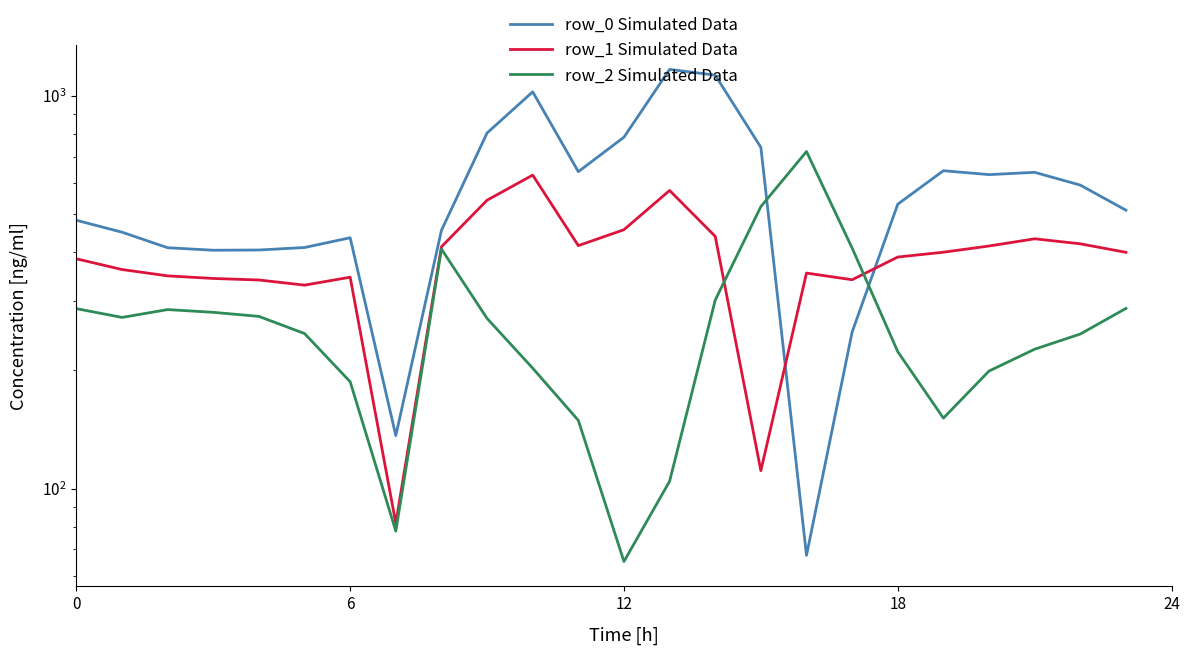

What is the sum of all row_2 Simulated Data values?

6403.0